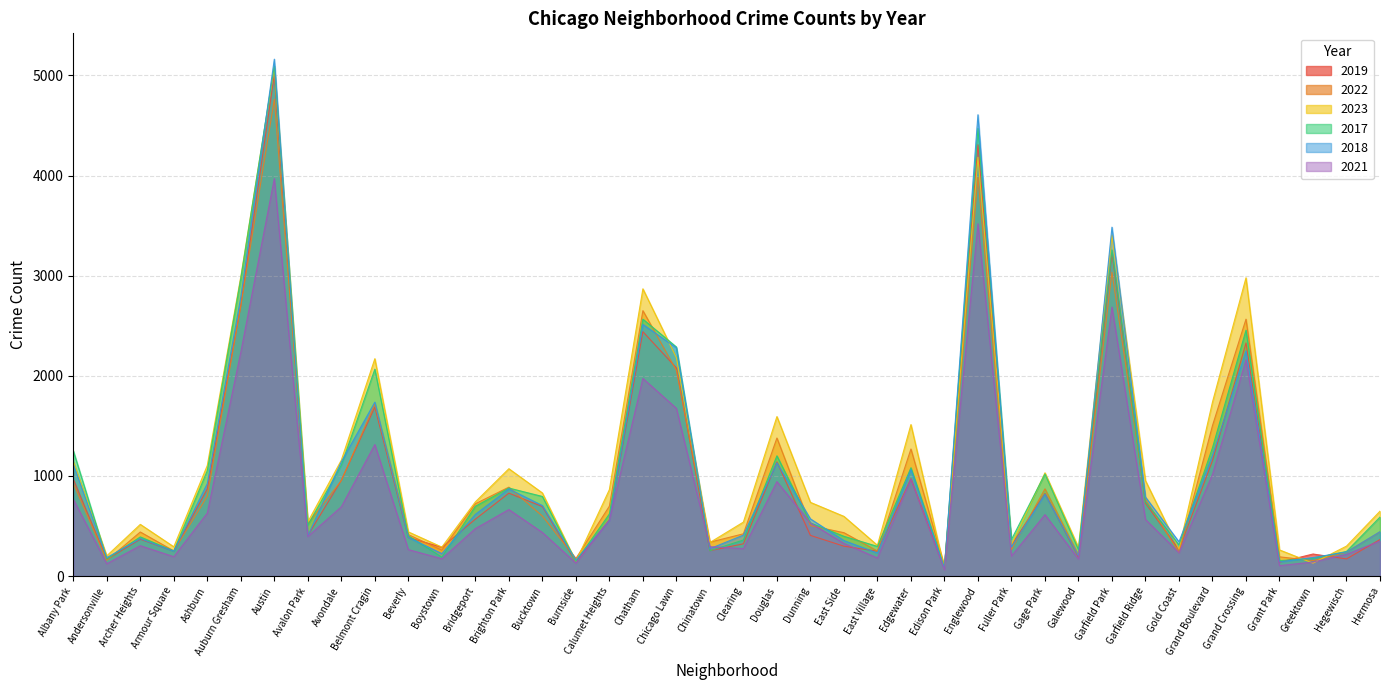

What is the difference between the highest and lowest values at Garfield Park?

798